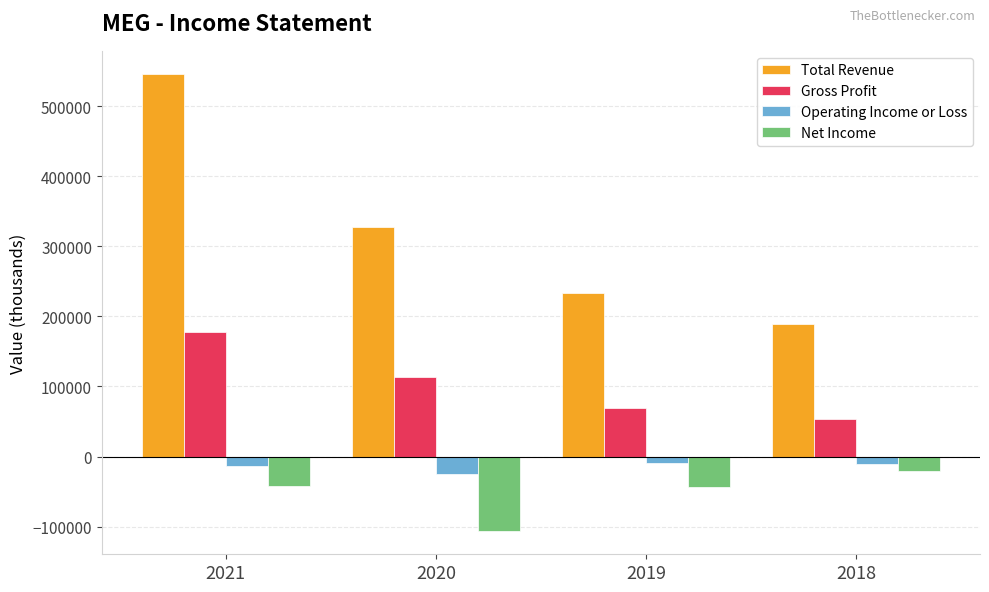

How many groups of bars are there?

4